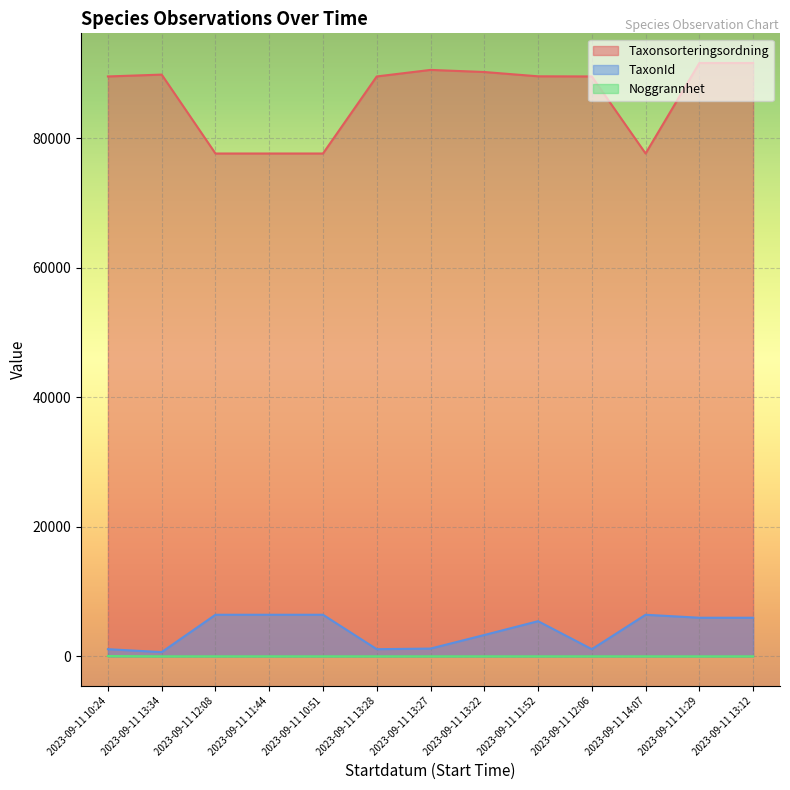

The Noggrannhet series shows 4 at 2023-09-11 11:52. True or false?

False